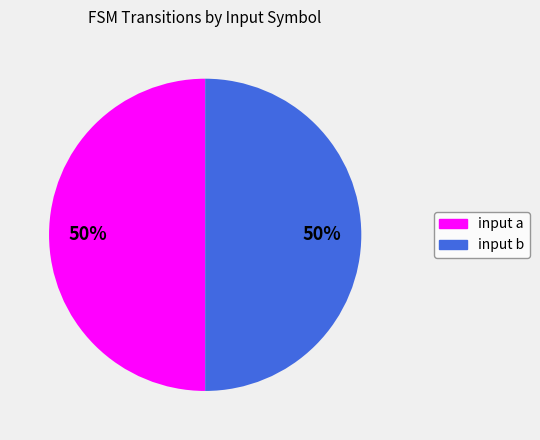

To the nearest percent, what is the combined percentage of input b and input a?

100%